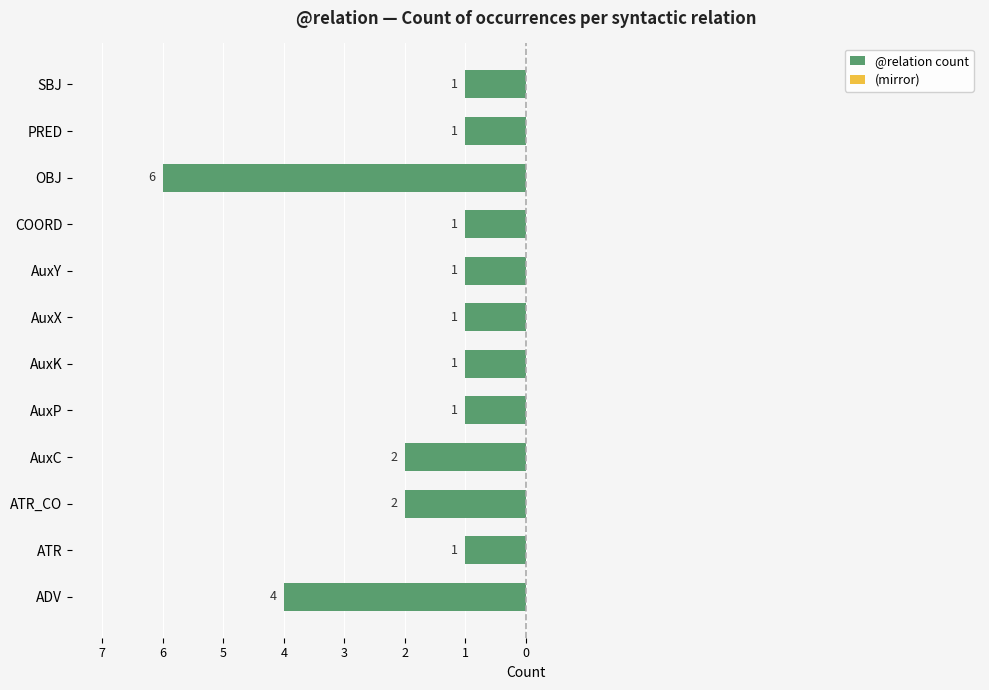

Does the chart contain any negative values?

Yes